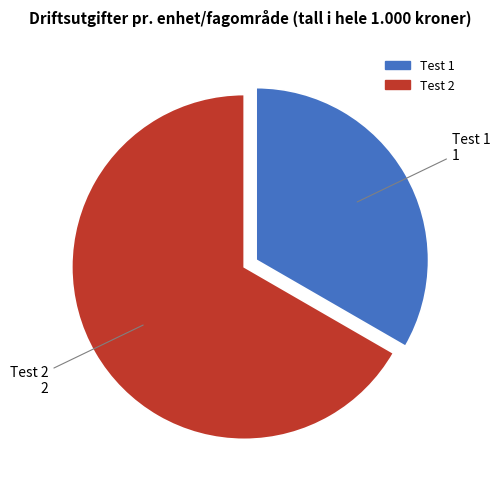

Is there any slice that represents more than half of the pie?

Yes